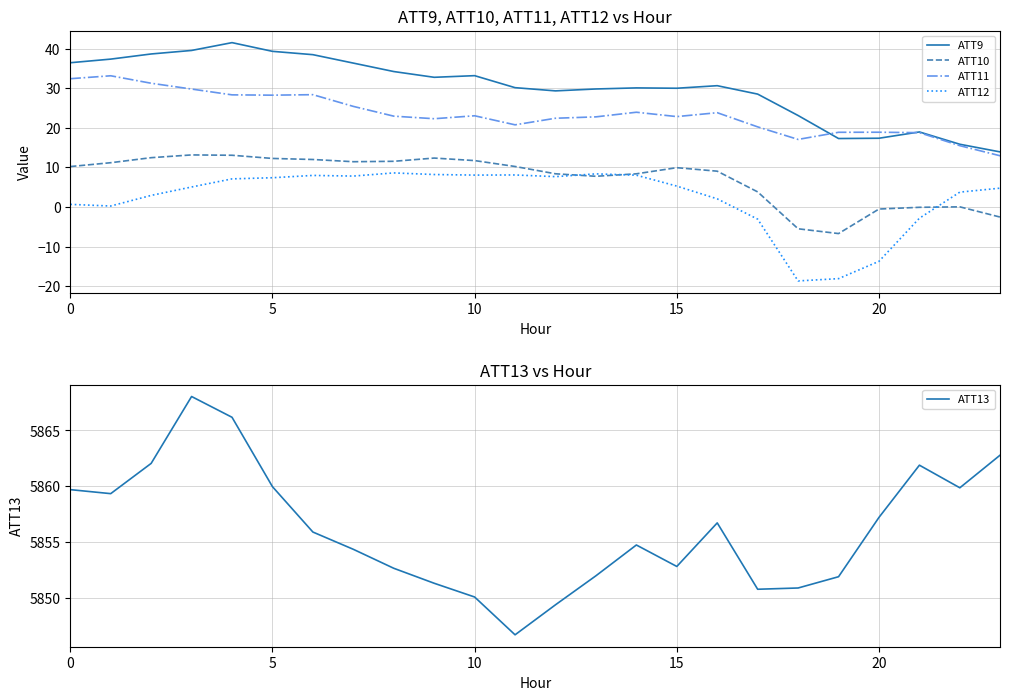

What is the maximum value for ATT12?

8.6